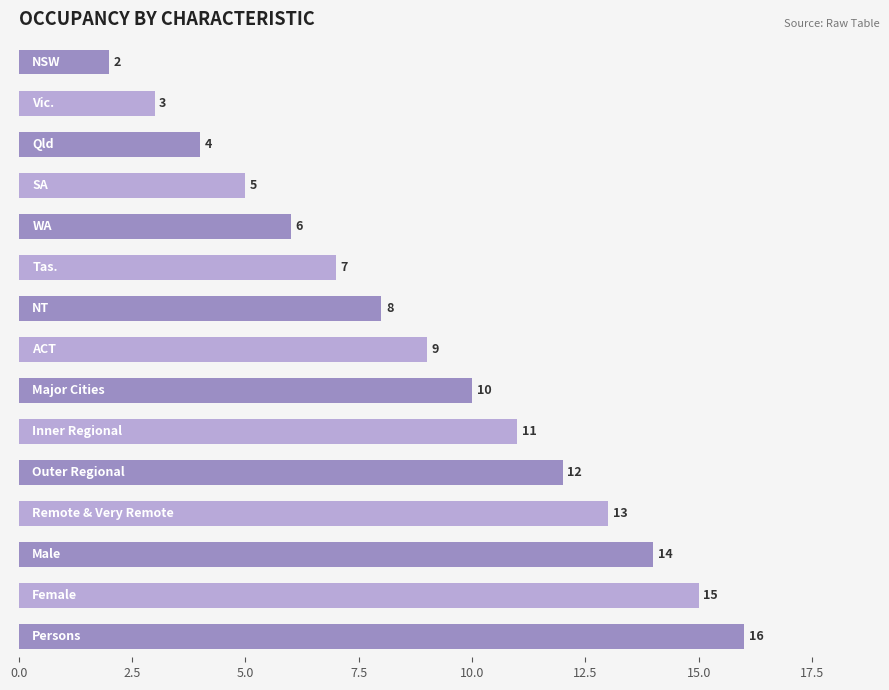

How many values are below 9?

7